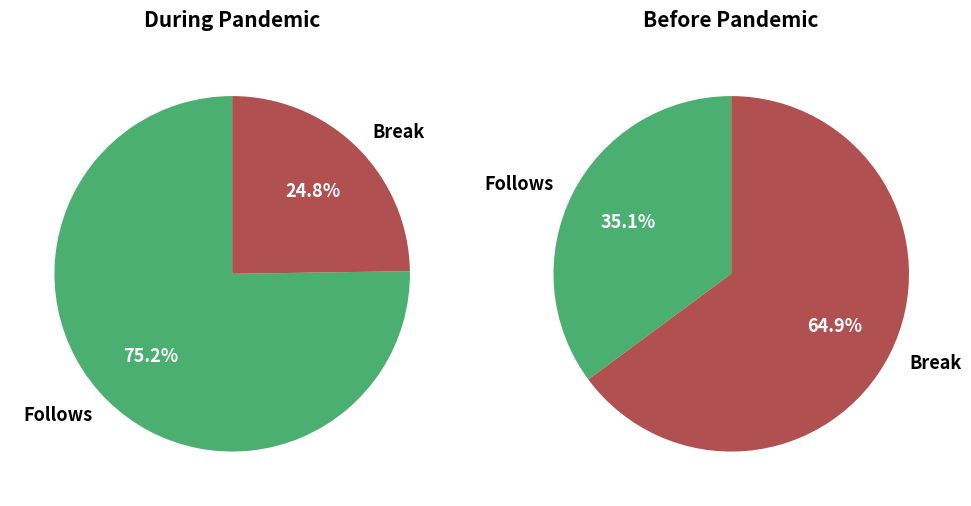

Is the sum of 9 and 16 greater than half?

No